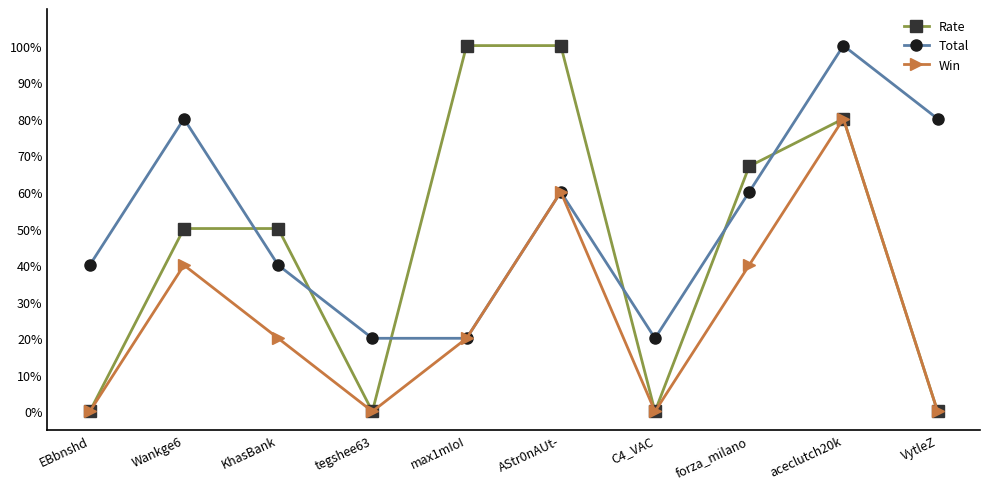

Where do Total and Rate first cross each other?

Wankge6 and KhasBank